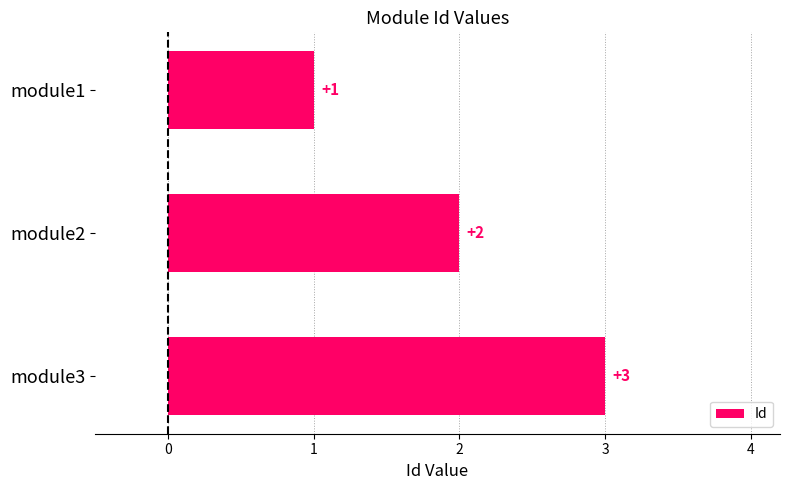

Which has a higher value, module1 or module2?

module2